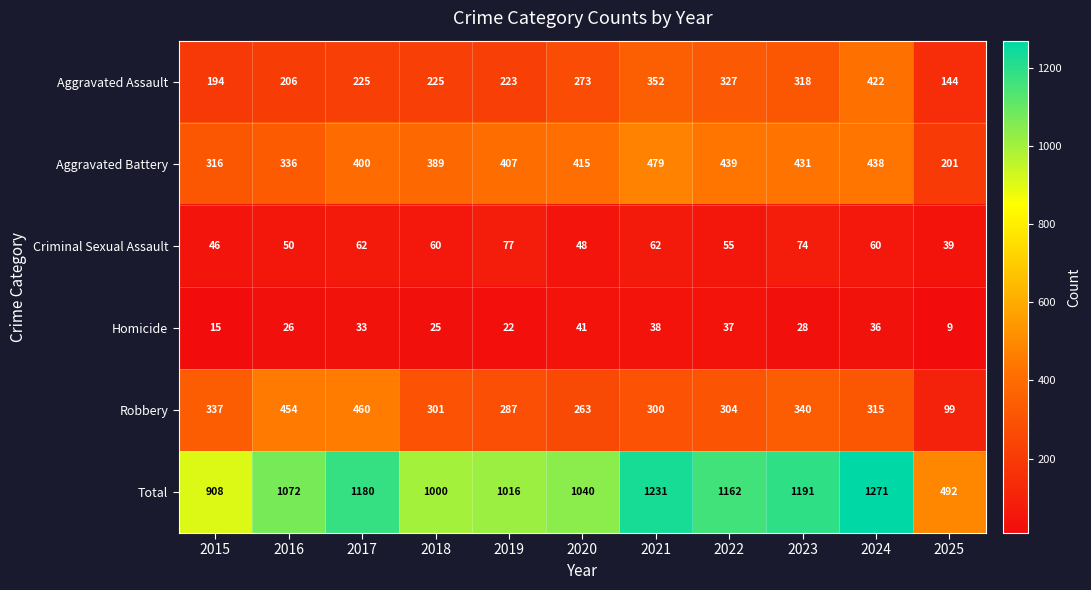

Which series changed the most between 2021 and 2025?

Total